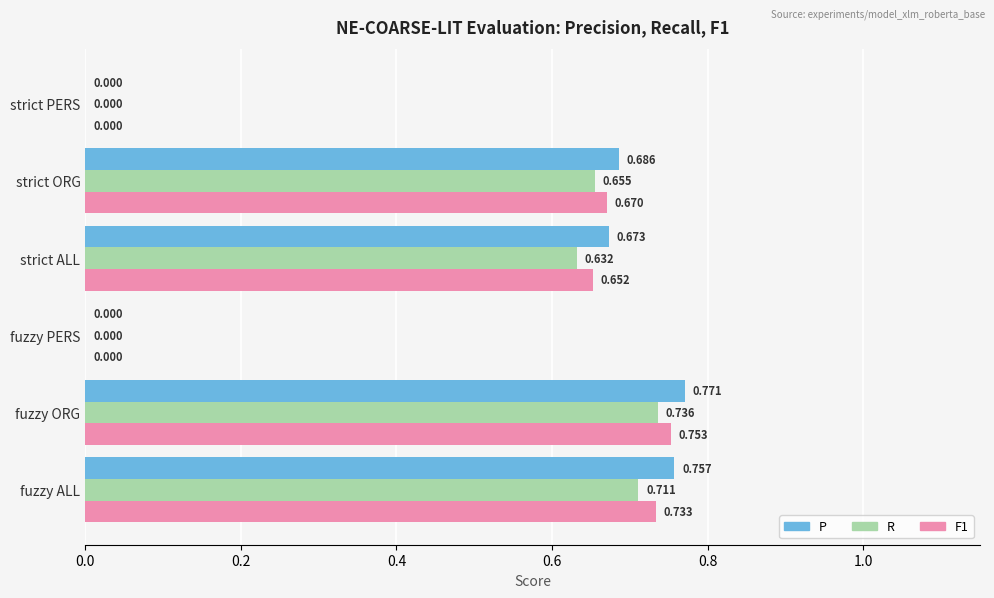

Which label corresponds to the largest value in the chart?

fuzzy ORG